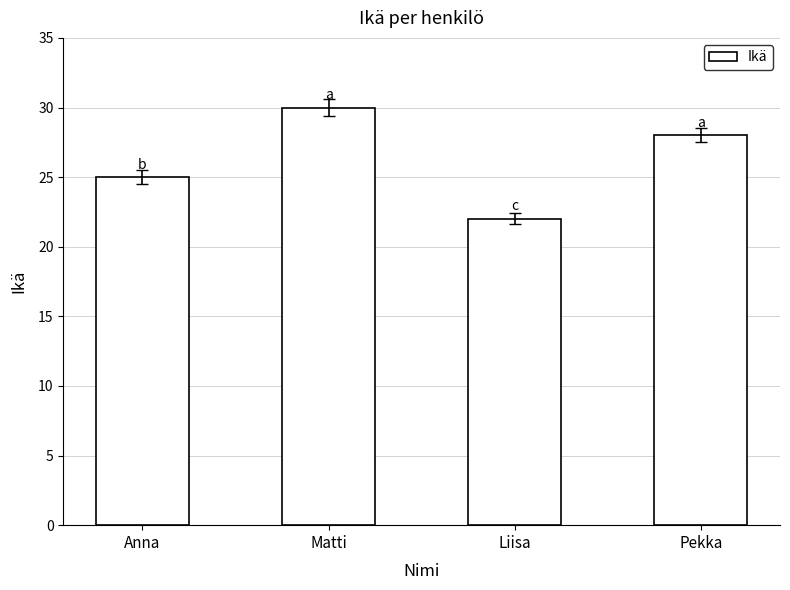

Between Liisa and Pekka, which is larger?

Pekka